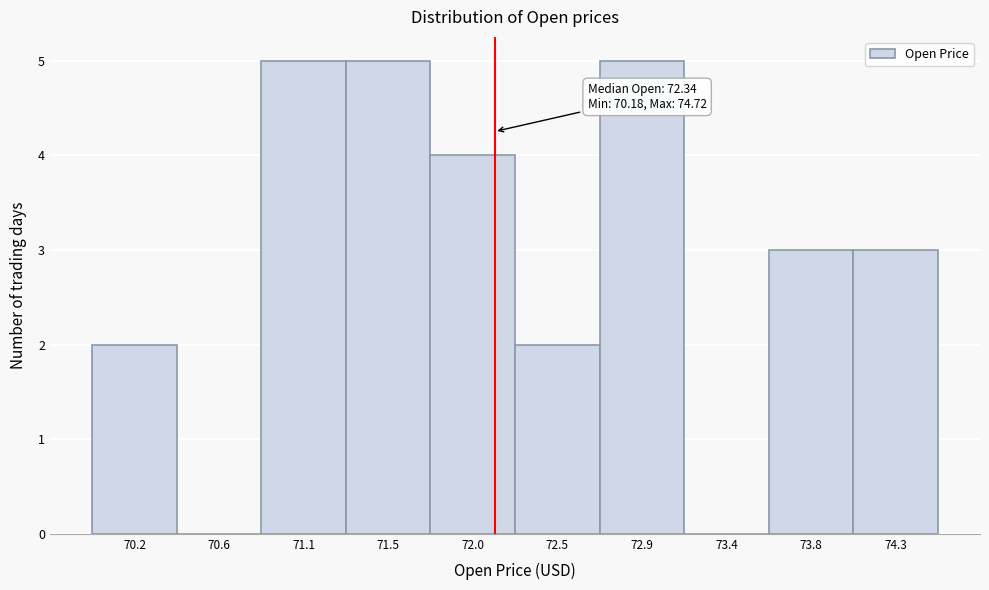

Reading left to right, what are all the values shown in this chart?

70.2=2	70.6=0	71.1=5	71.5=5	72.0=4	72.5=2	72.9=5	73.4=0	73.8=3	74.3=3